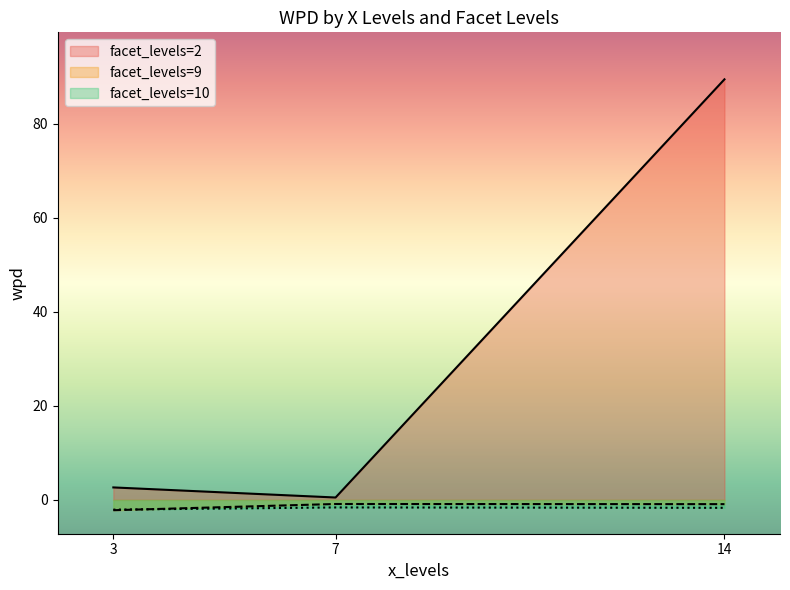

How many data points in facet_levels are above 9?

3